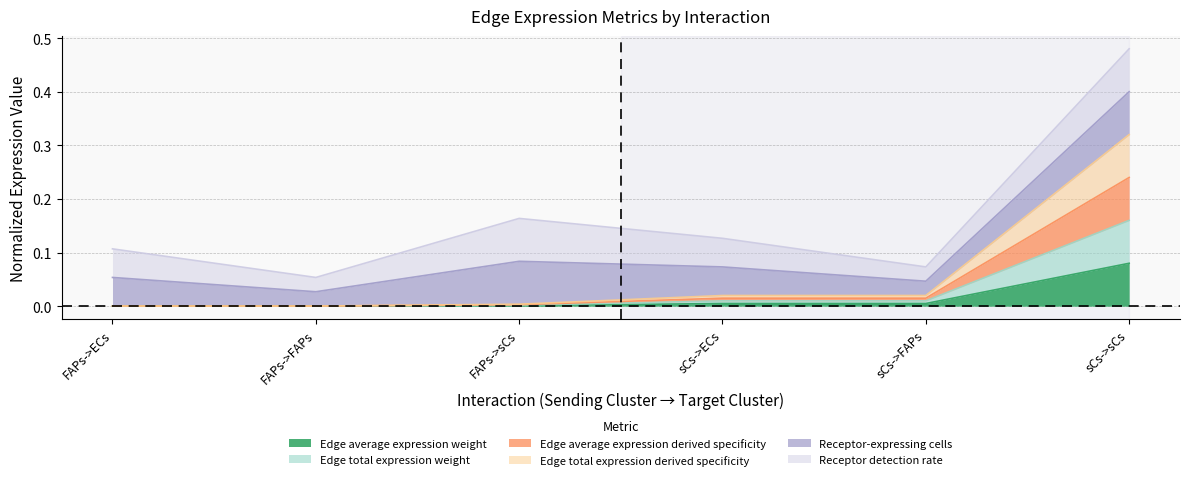

Does the chart display data point markers on the line(s)?

No